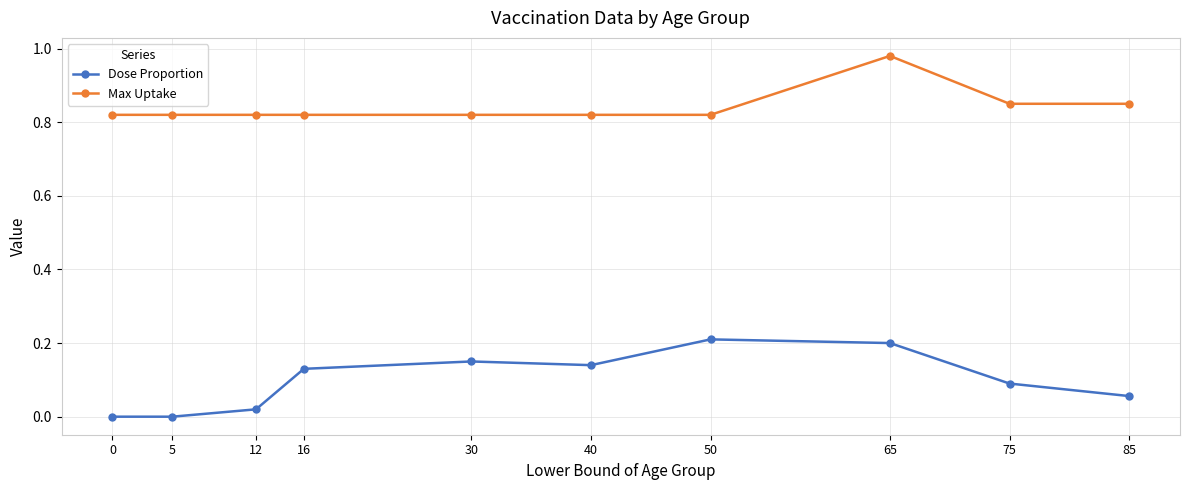

Which series changed the most between 50 and 65?

Max Uptake